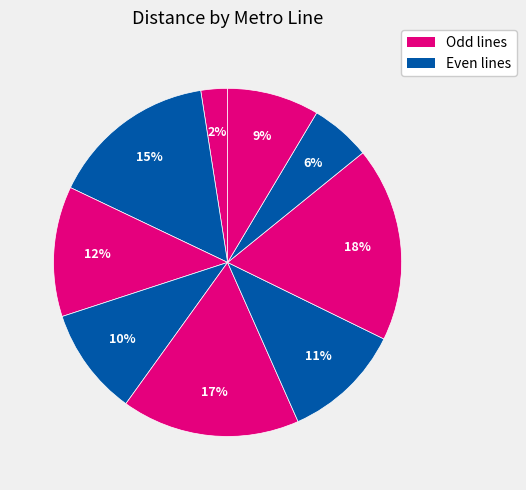

How many slices are in this pie chart?

9